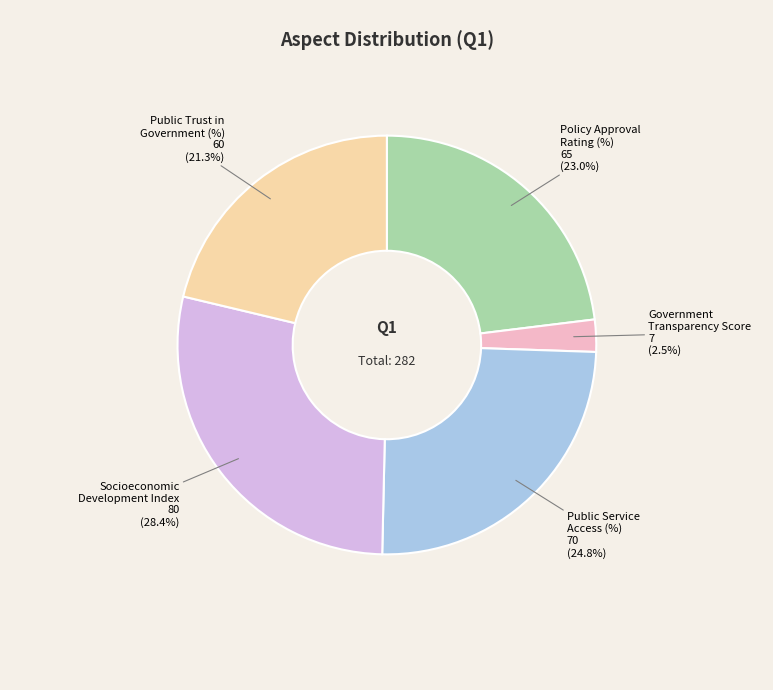

Is there a majority slice in this chart?

No